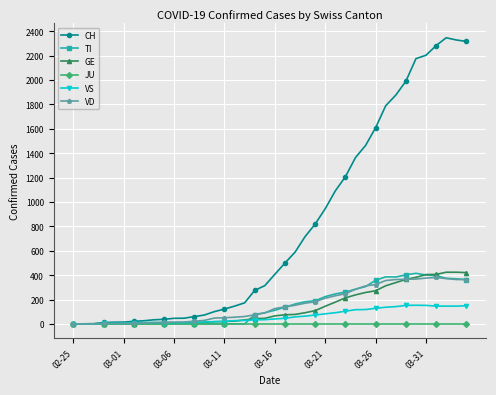

Which series has the largest range (max minus min)?

CH